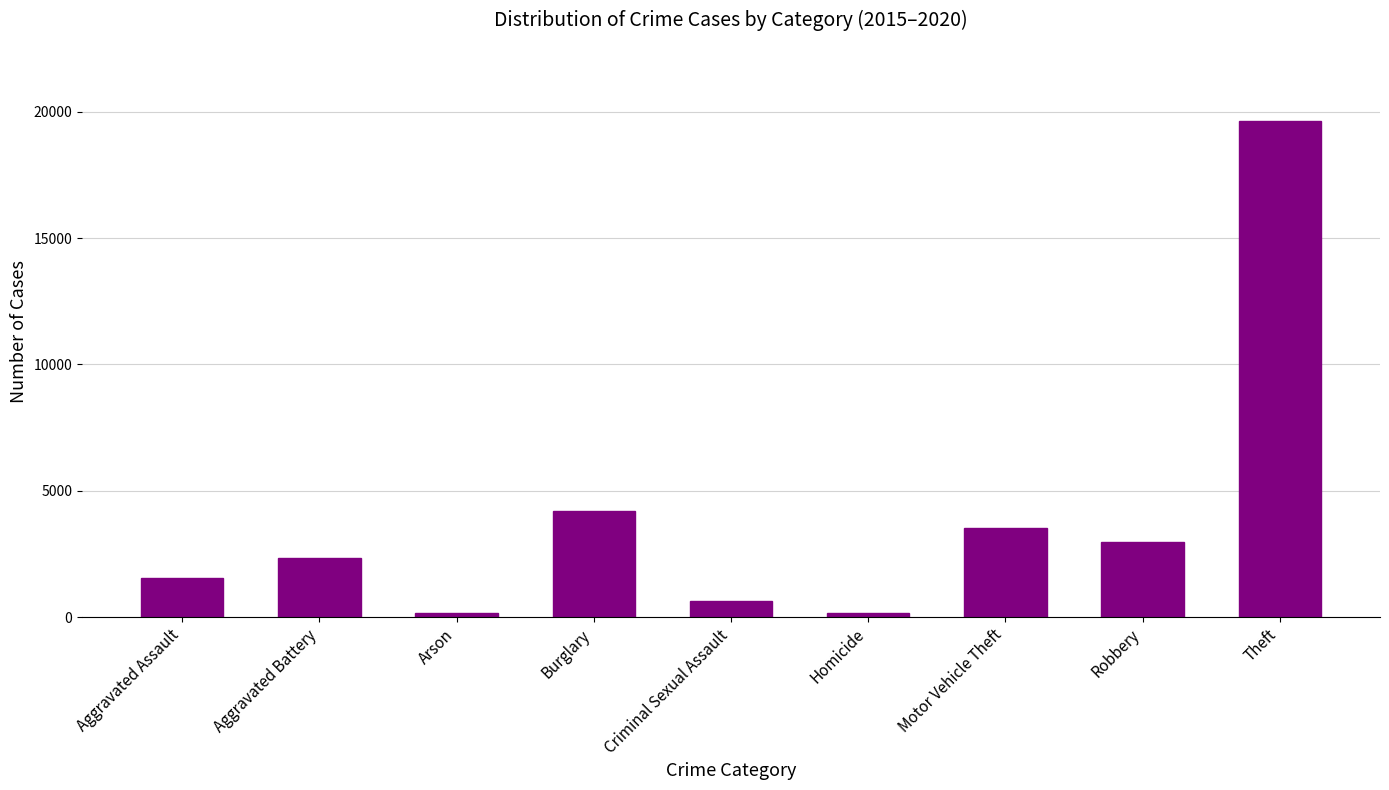

At which category does the chart reach its peak across all series?

Theft